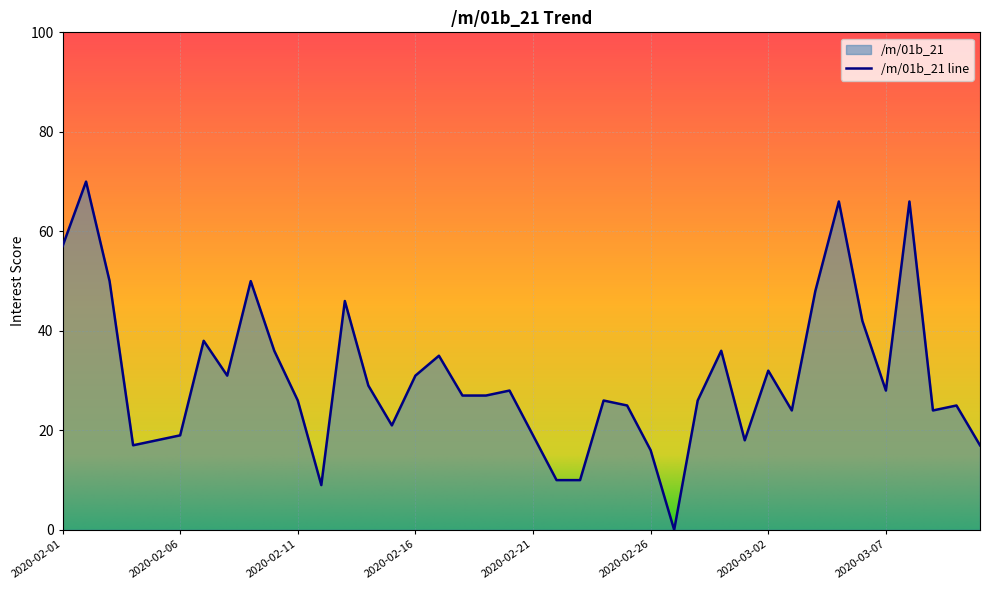

Approximately how many times larger is the value at 2020-02-05 compared to 2020-03-06?

0.4